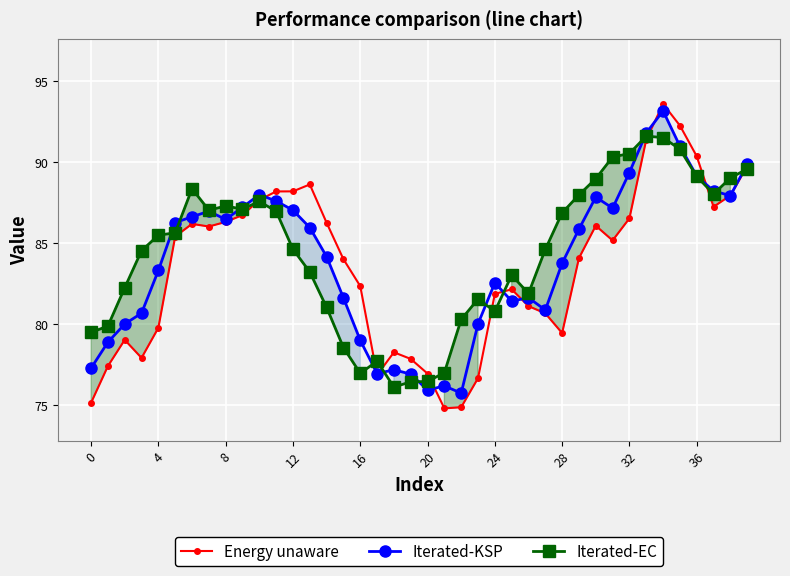

How many interior local valleys does the Iterated-EC series have?

7